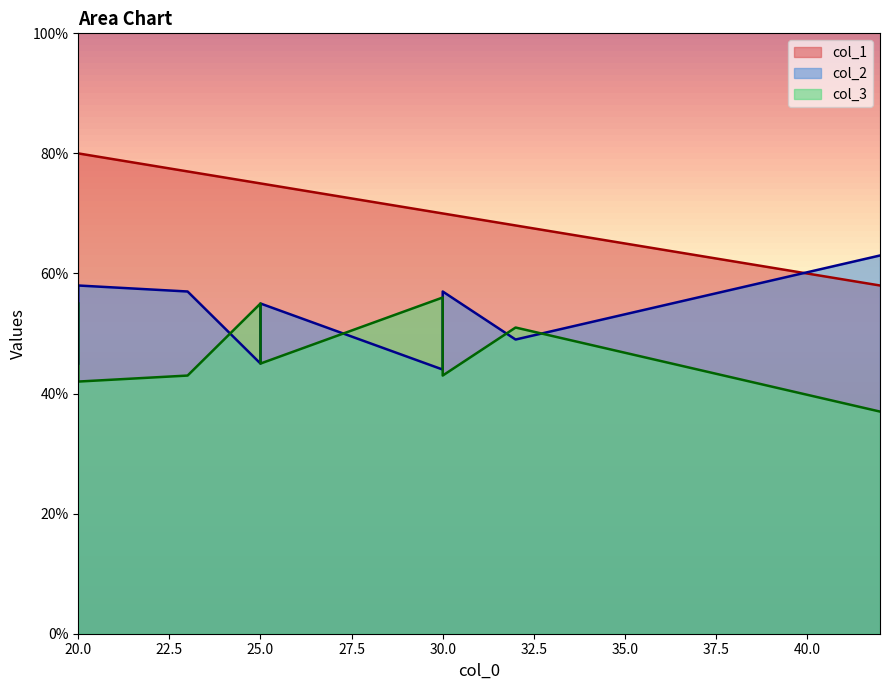

Which series has the largest range (max minus min)?

col_1